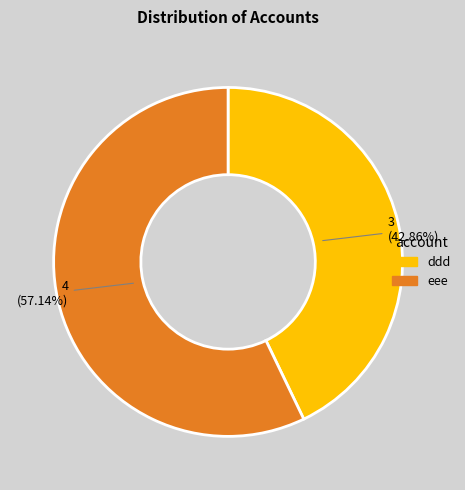

To the nearest percent, what percentage of the pie is ddd?

43%